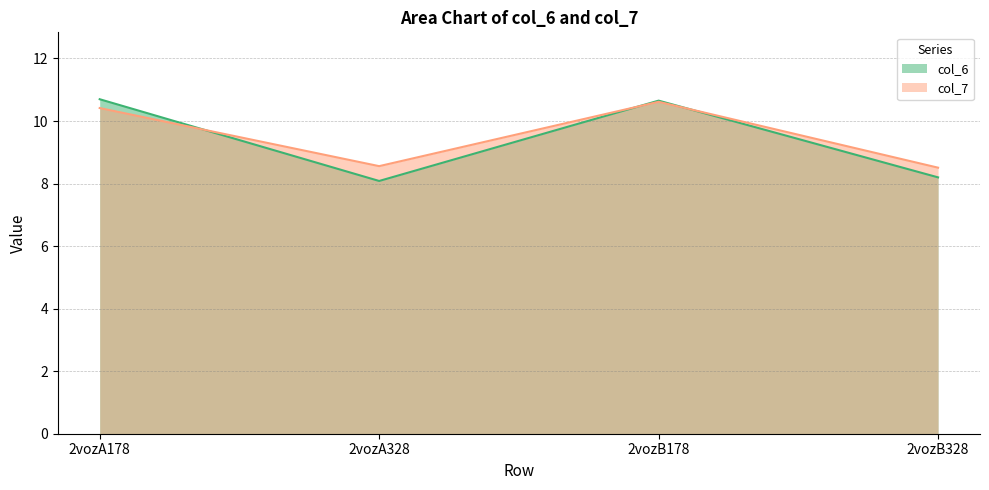

What position from the left is 2vozB328?

4